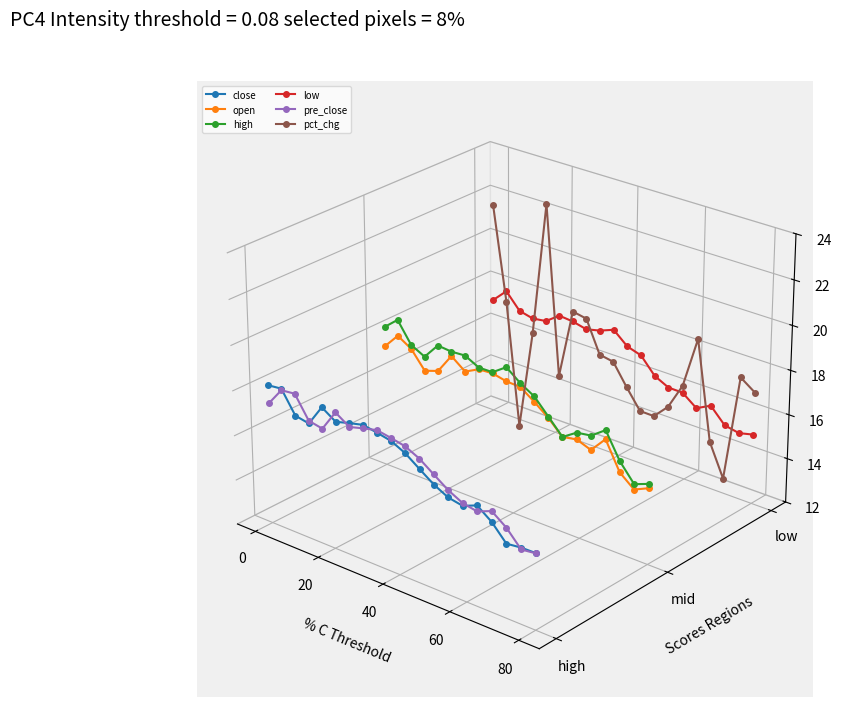

Rank the series by their maximum value, from lowest to highest.

pre_close, close, open, high, low, pct_chg